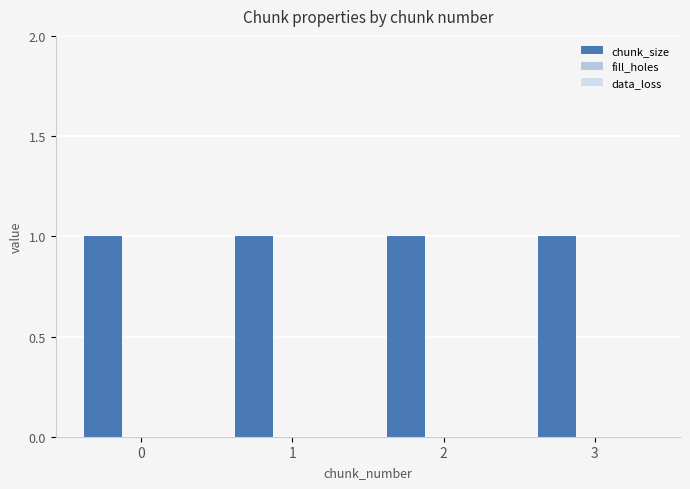

Reading left to right, extract all data points from this chart.

chunk_size: 0=1	1=1	2=1	3=1
fill_holes: 0=0	1=0	2=0	3=0
data_loss: 0=0	1=0	2=0	3=0